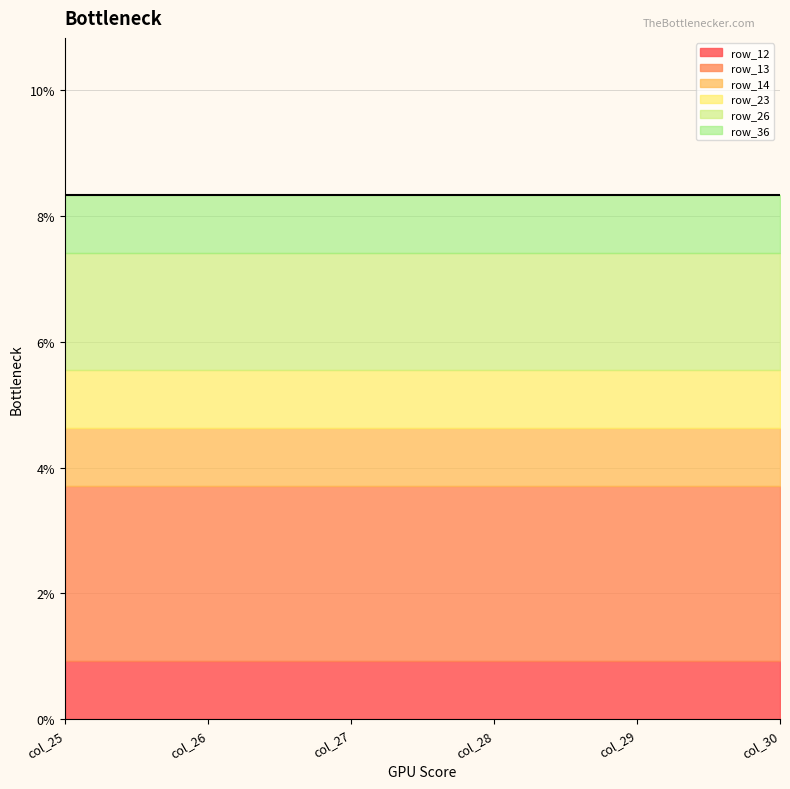

True or false: row_23 has a value of 1 at col_28.

True